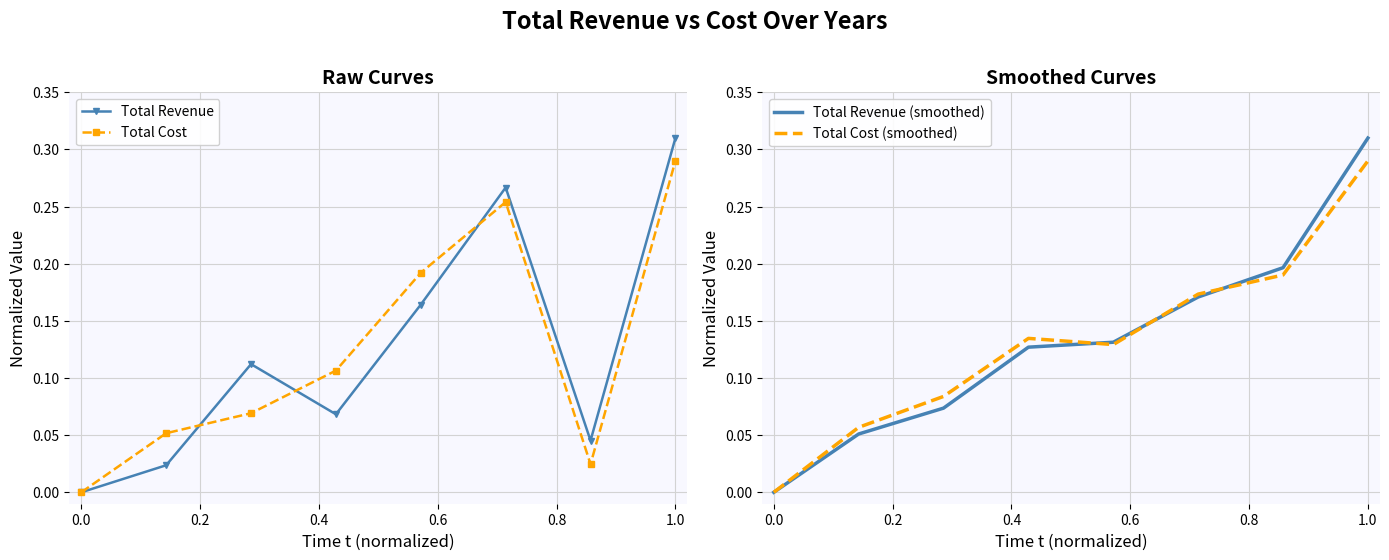

True or false: Total Revenue (smoothed) and Total Cost (smoothed) intersect in this chart.

True